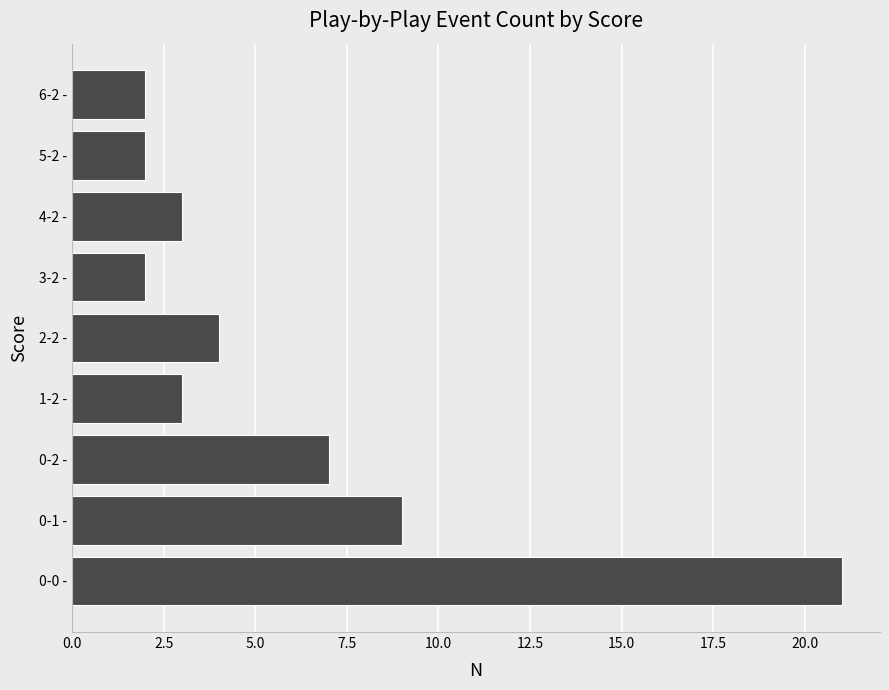

The chart shows a value of 7 at 0-2 -. True or false?

True